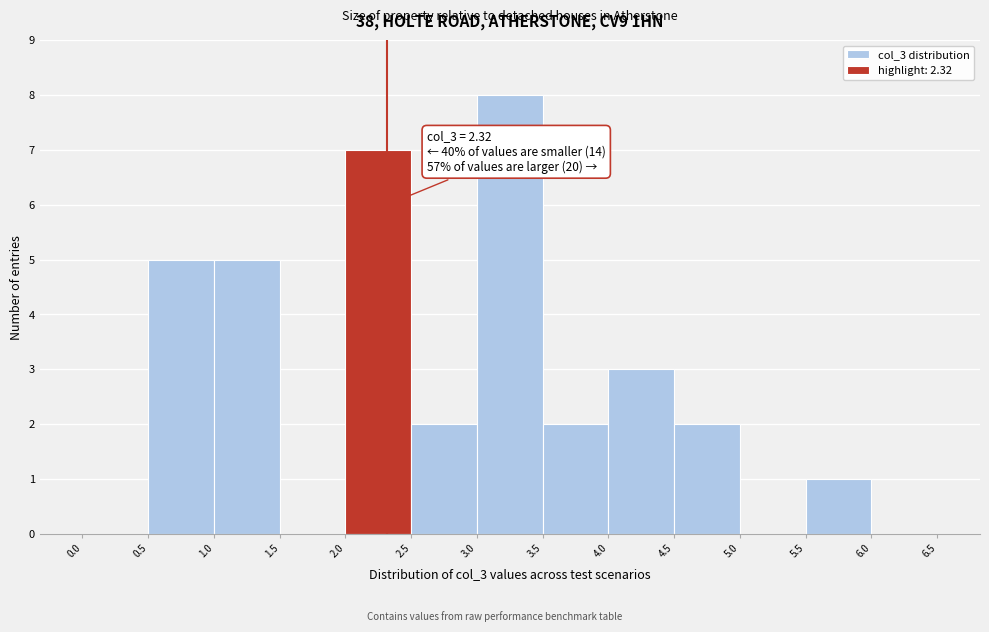

Which range on the x-axis has the tallest bar?

3.0 to 3.5